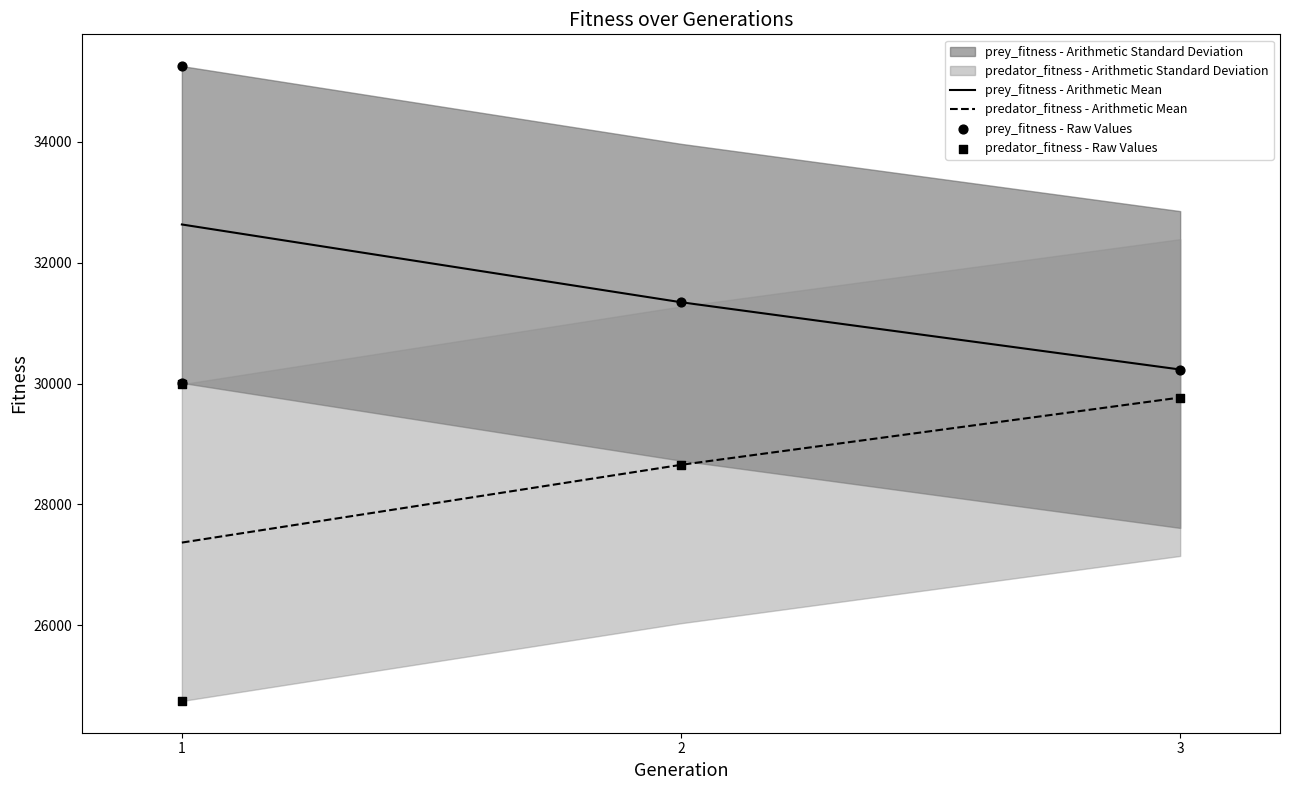

Which series has the largest total across all categories?

prey_fitness